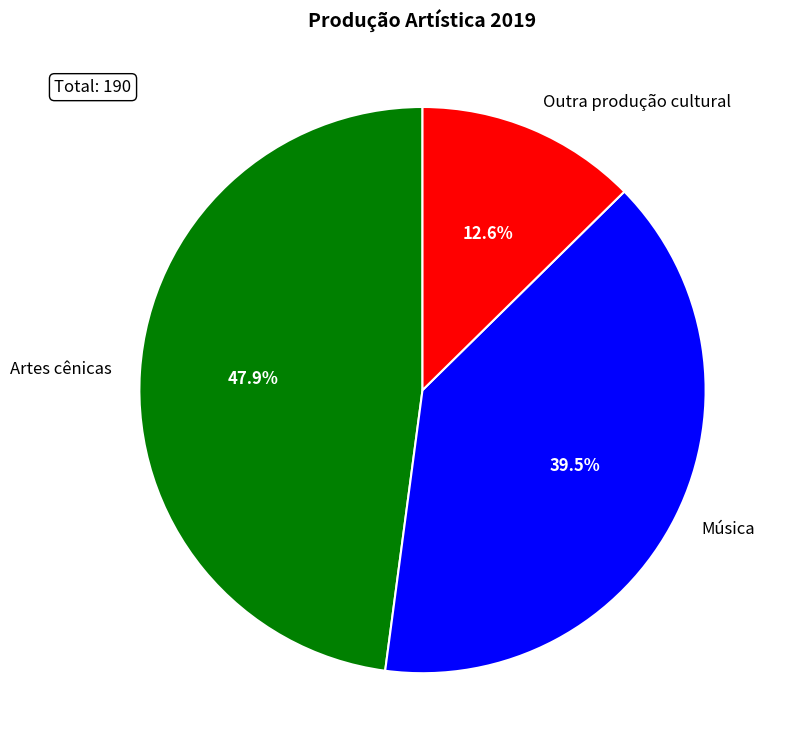

Is Música the majority of the pie?

No